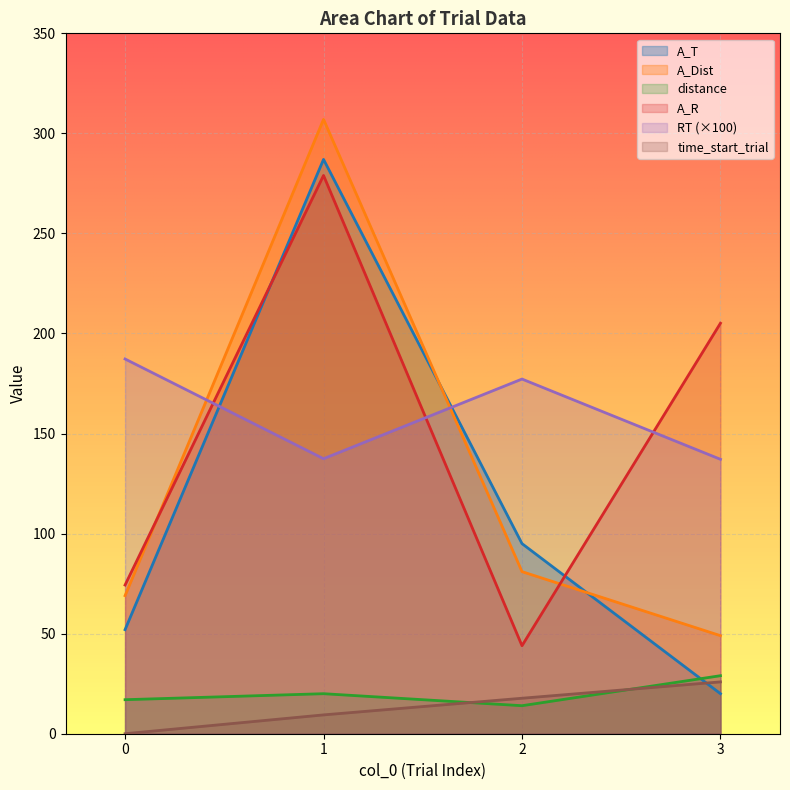

List the series in order of their peak value, lowest first.

time_start_trial, distance, RT (×100), A_R, A_T, A_Dist